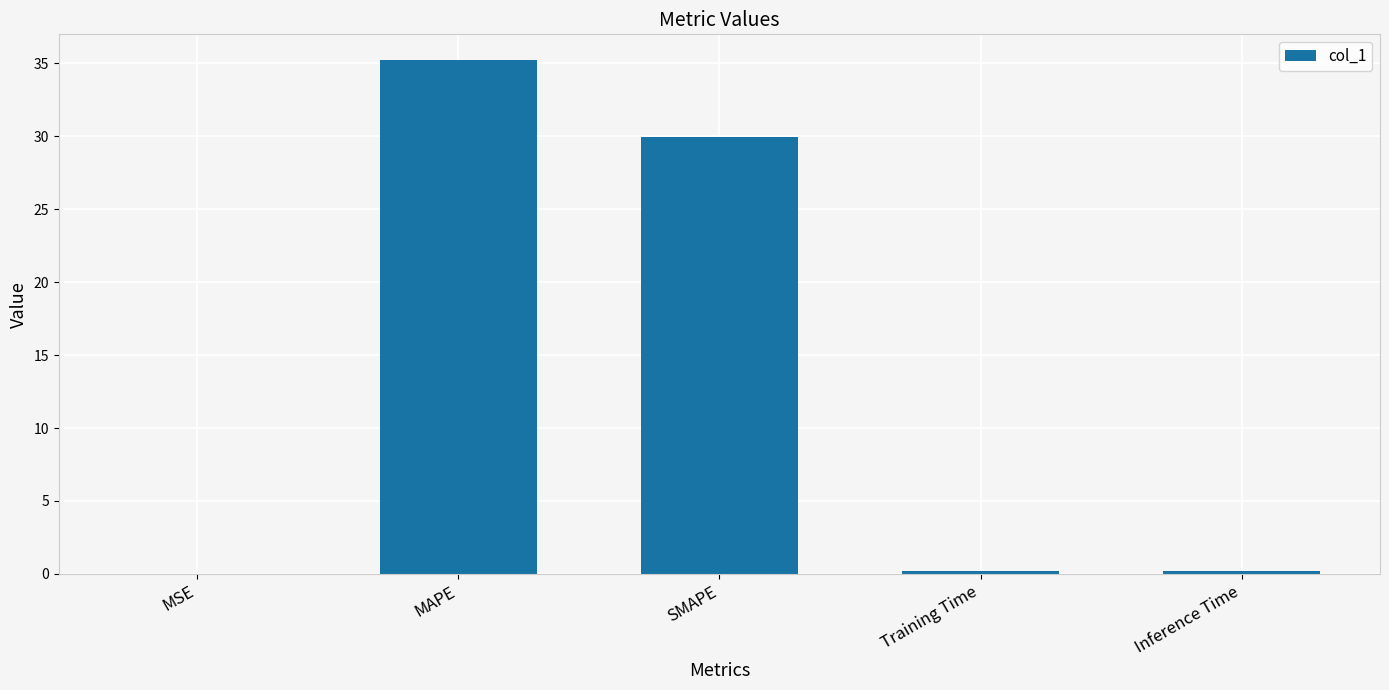

Does the chart contain stacked bars?

No